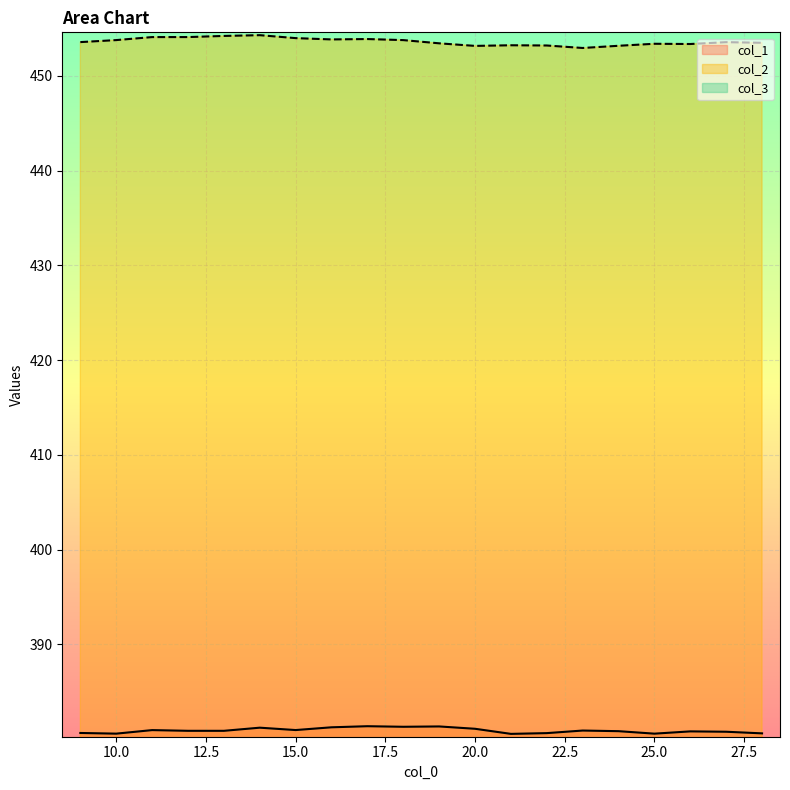

Reading right to left, what are all the values shown in this chart?

col_1: 380.6	380.8	380.8	380.6	380.9	380.9	380.6	380.6	381.1	381.4	381.3	381.4	381.3	381.0	381.2	380.9	380.9	381.0	380.6	380.7
col_2: 453.5	453.5	453.4	453.4	453.2	452.9	453.2	453.2	453.2	453.4	453.8	453.9	453.8	454.0	454.3	454.2	454.1	454.1	453.8	453.6